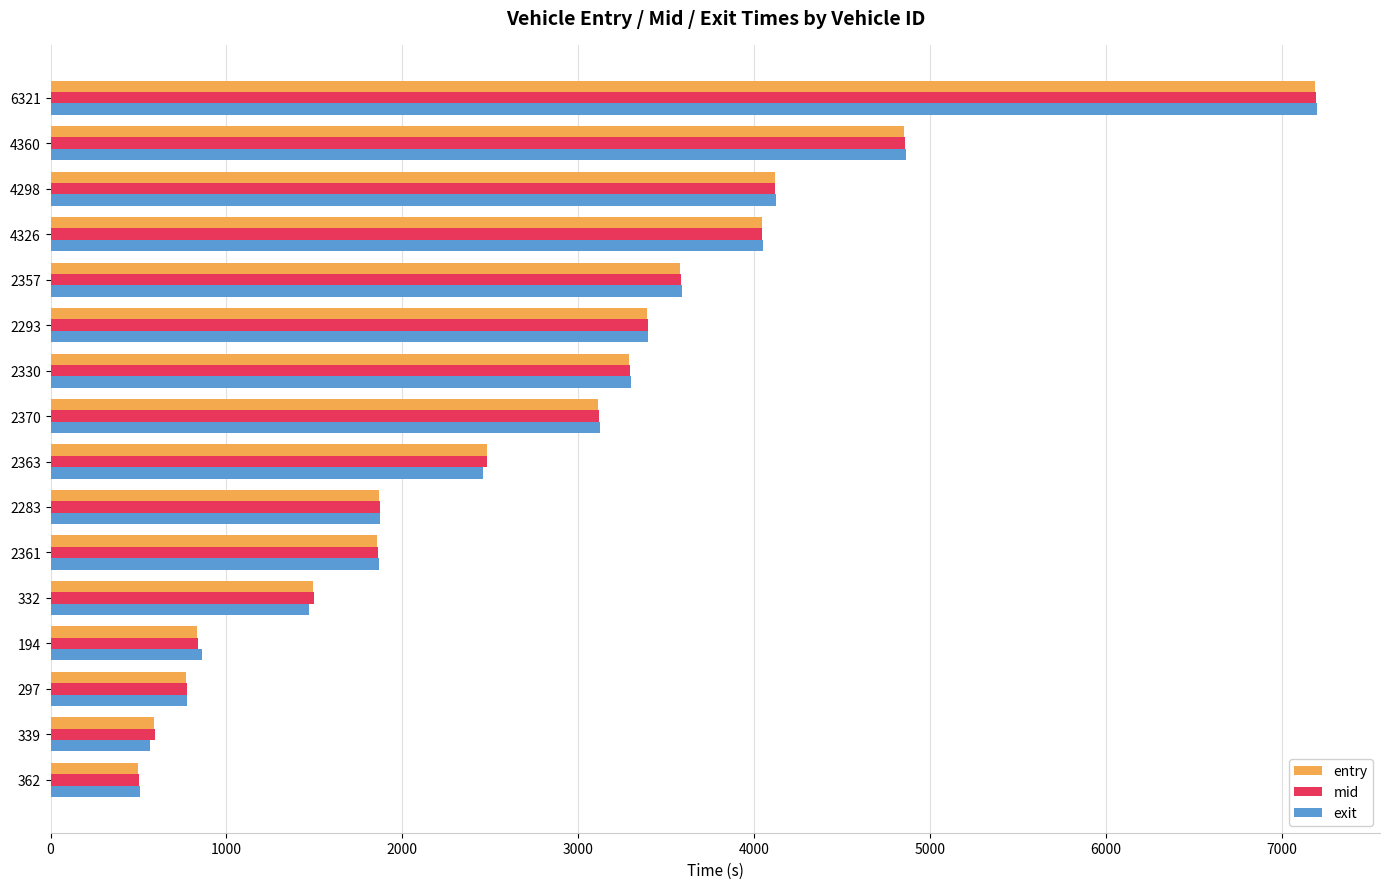

What is the difference between the maximum and minimum values in the mid series?

6691.6